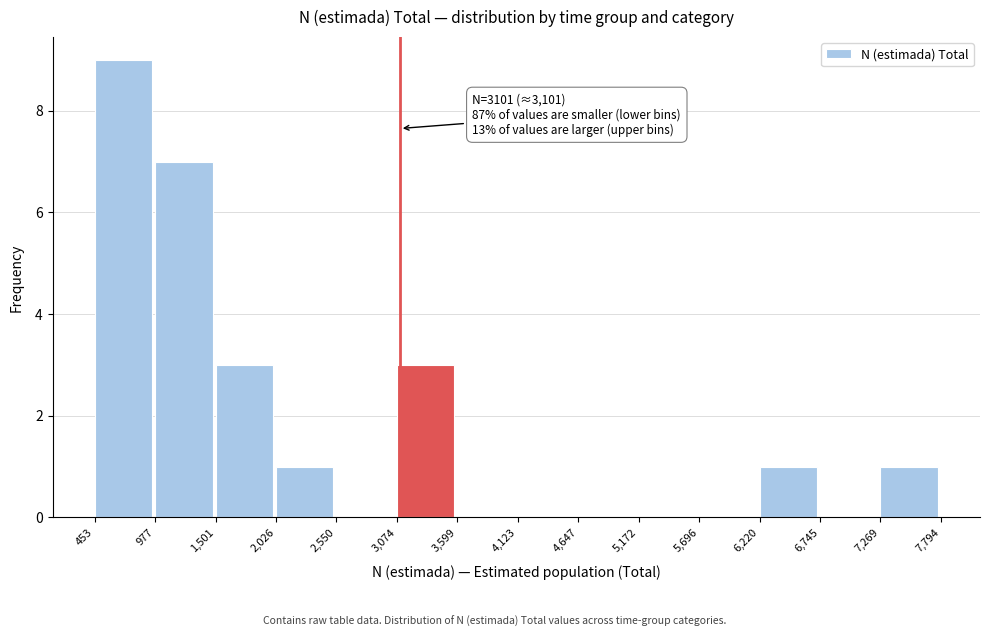

Over which range of the x-axis is the bar tallest?

453 to 977